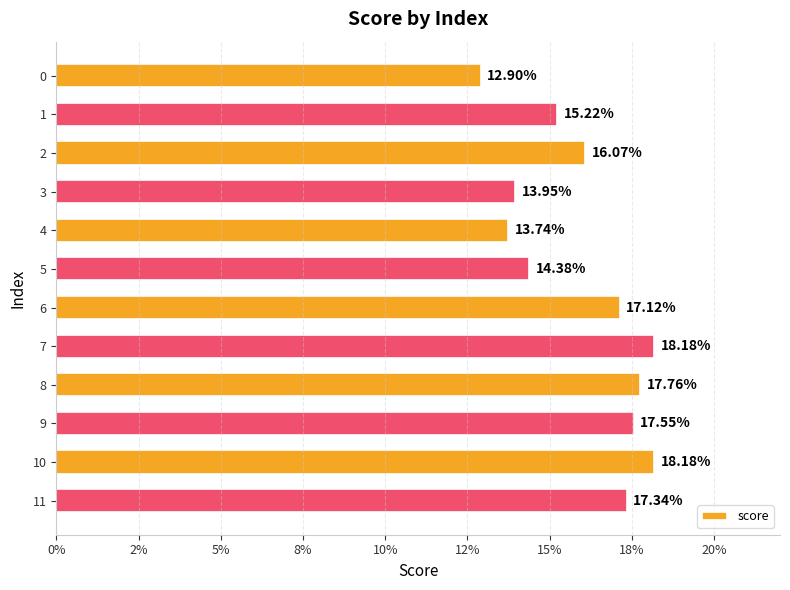

What is the average value?

0.2